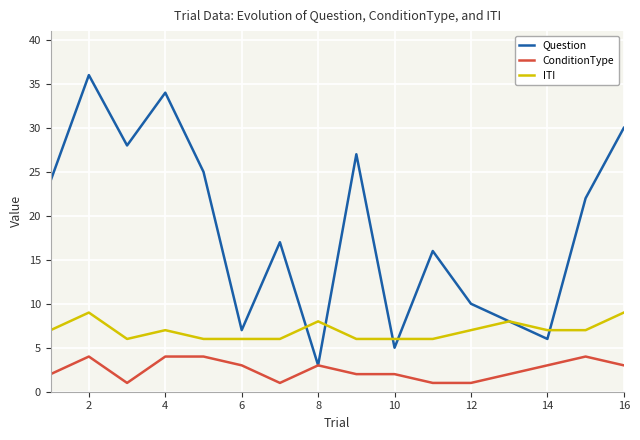

Does the chart have visible grid lines?

Yes